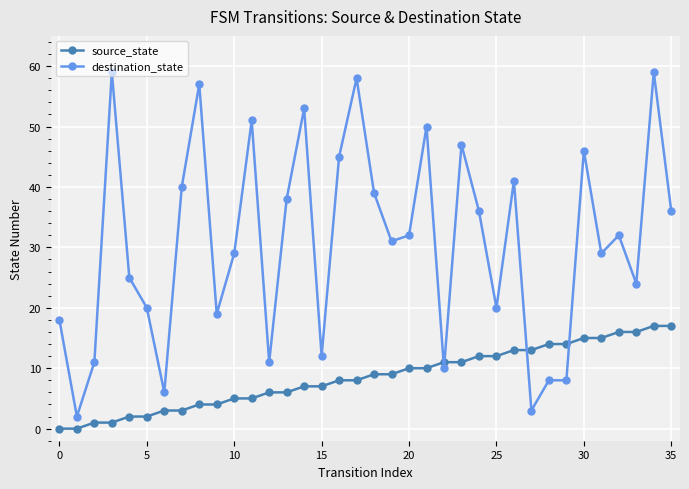

List the series in order of their overall mean, highest first.

destination_state, source_state